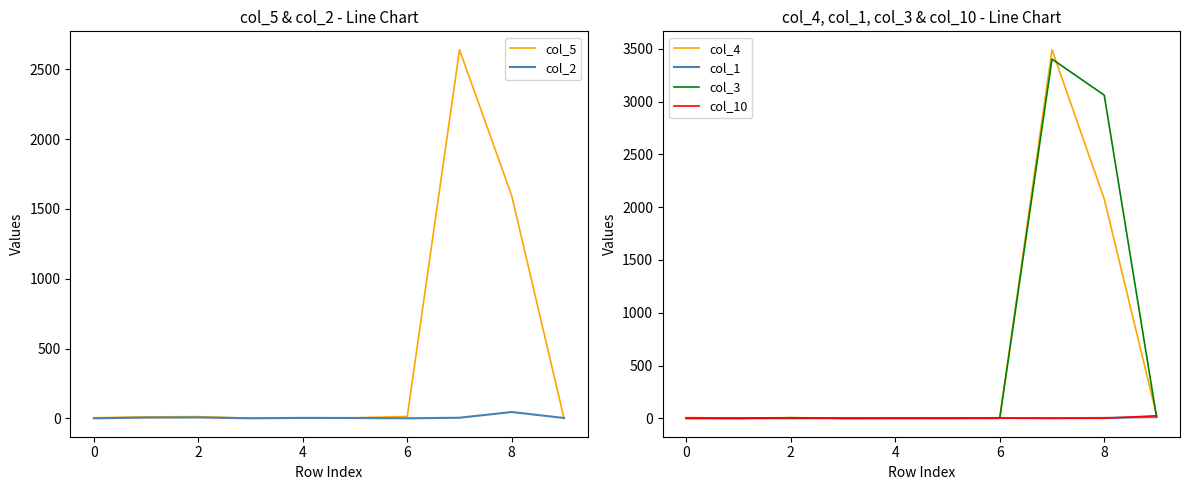

Is this an area chart (filled region under the line)?

No